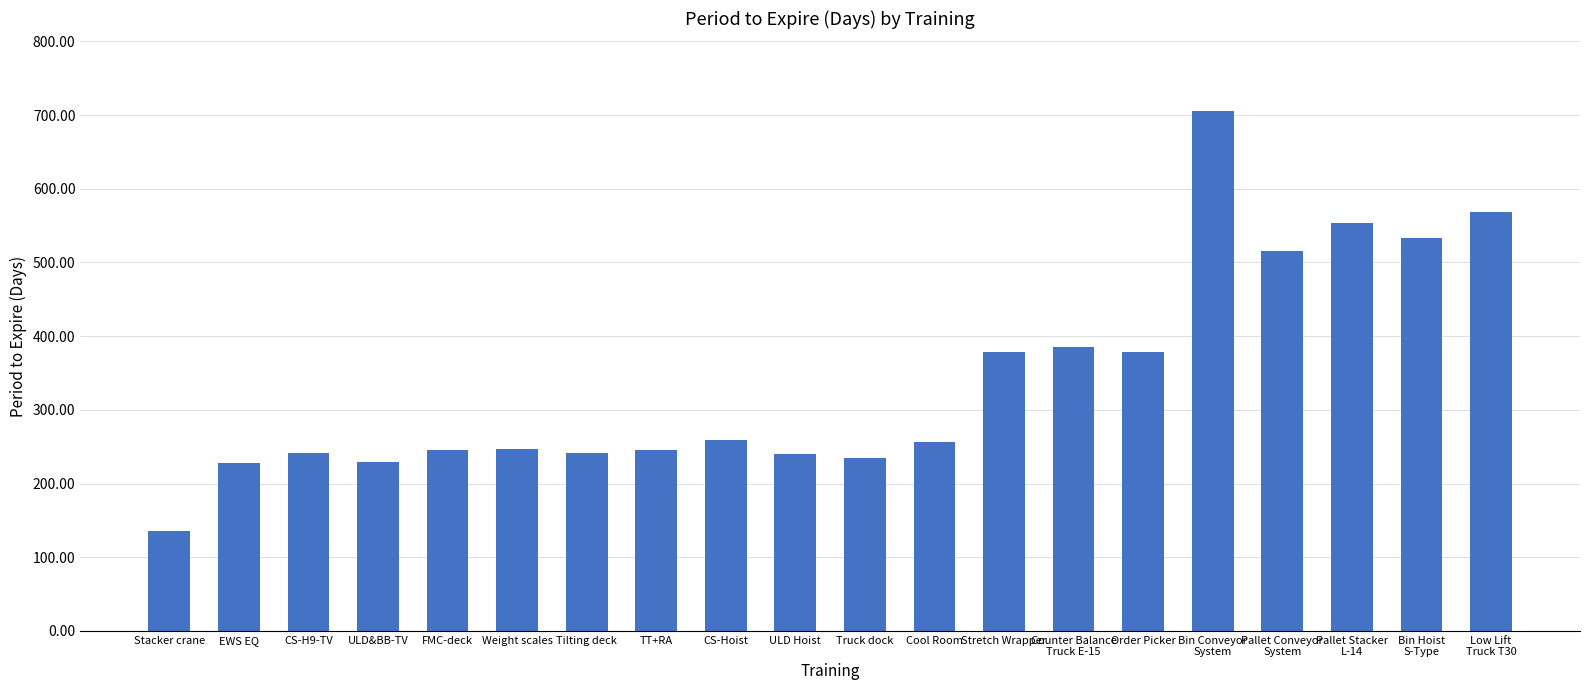

The value at ULD Hoist is 167. True or false?

False